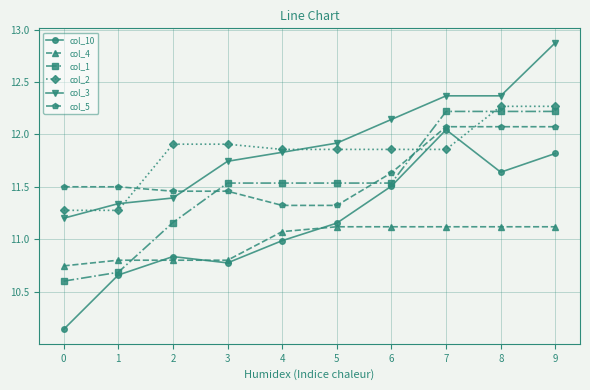

Is this an area chart (filled region under the line)?

No